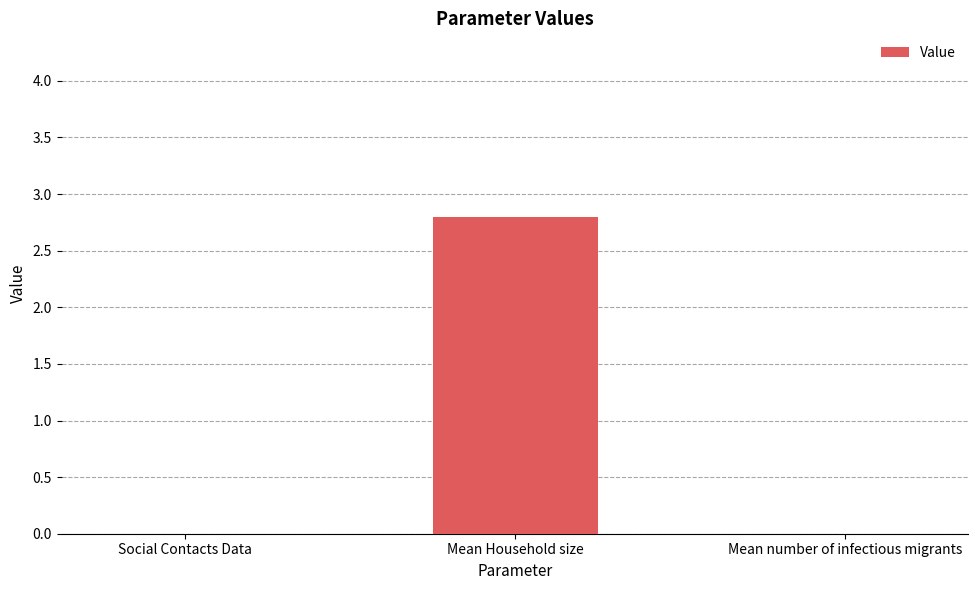

Reading right to left, what are all the values shown in this chart?

0.0	2.8	0.0